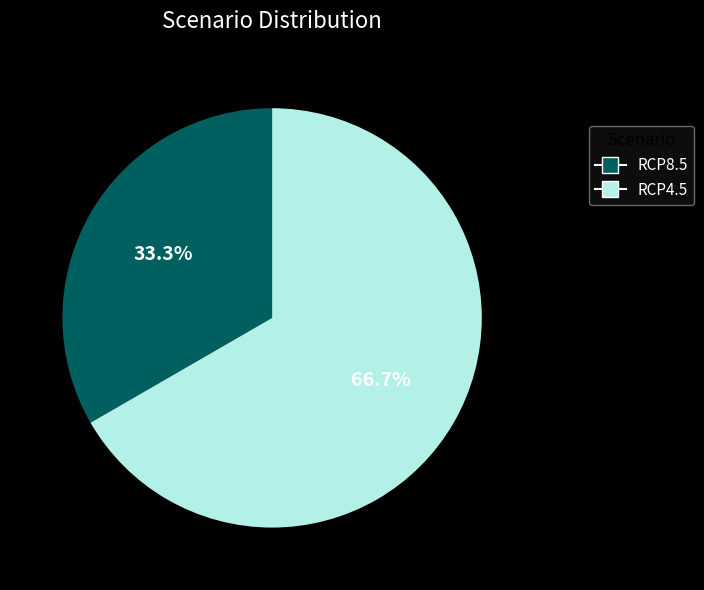

Which has a higher value, RCP8.5 or RCP4.5?

RCP4.5